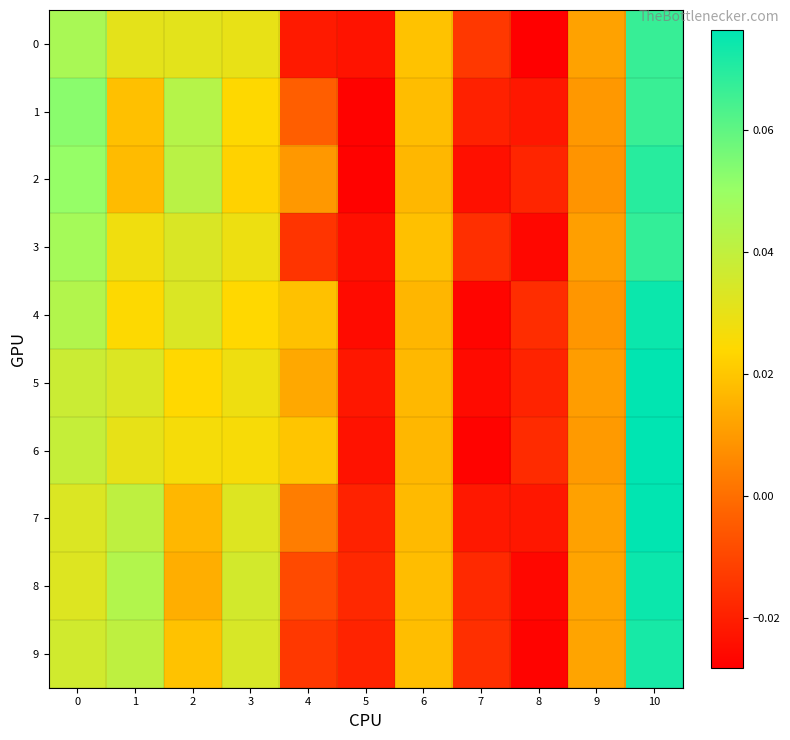

Which category has the lowest value across all series?

8